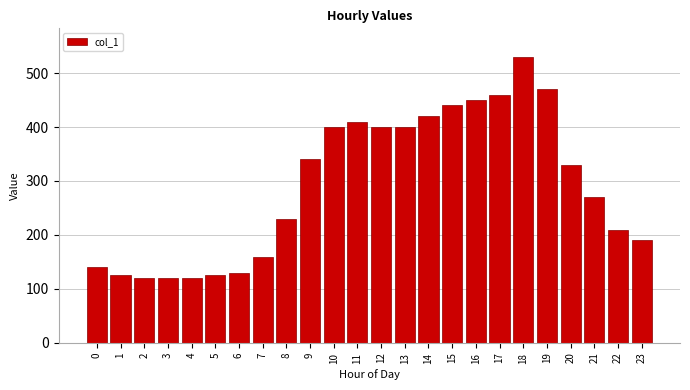

Reading left to right, what are all the values shown in this chart?

140	125	120	120	120	125	130	160	230	340	400	410	400	400	420	440	450	460	530	470	330	270	210	190